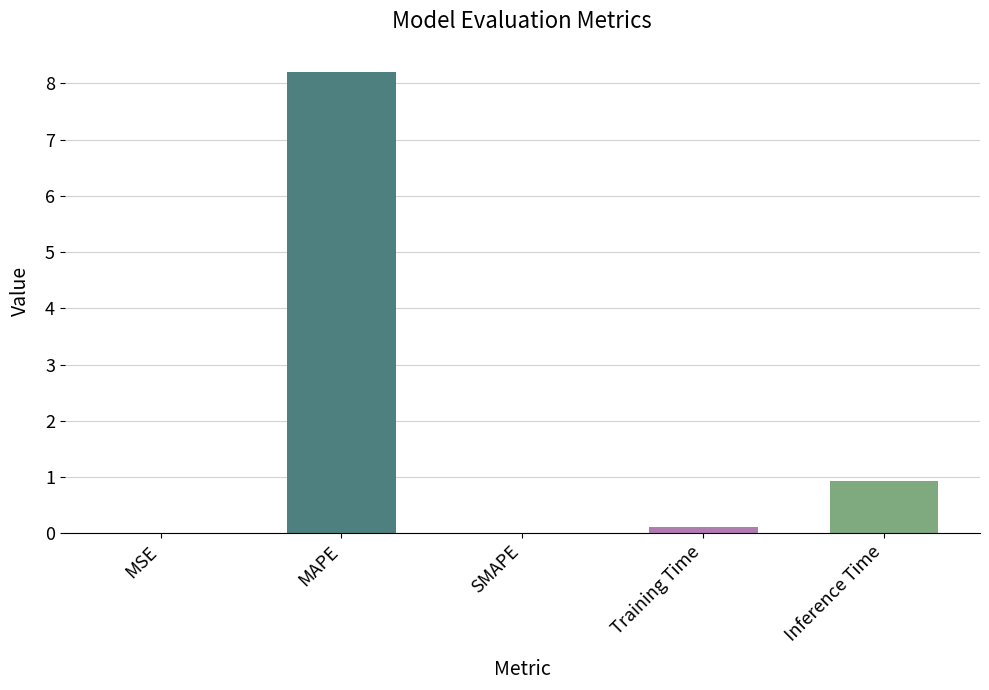

Does the chart contain stacked bars?

No